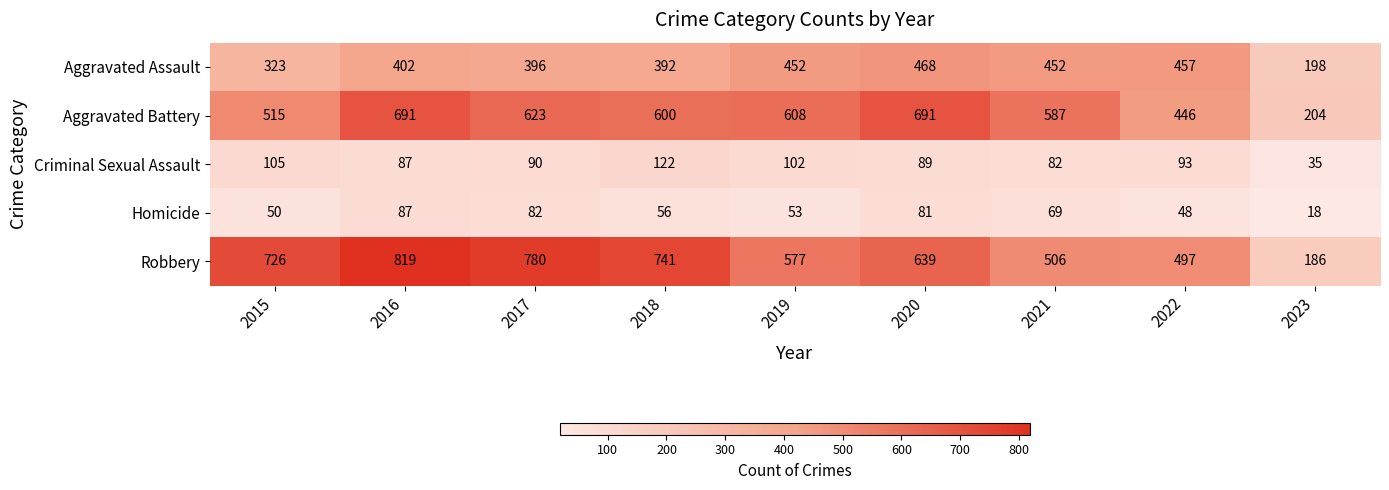

What is the sum of the Aggravated Battery values at 2018 and 2015?

1115